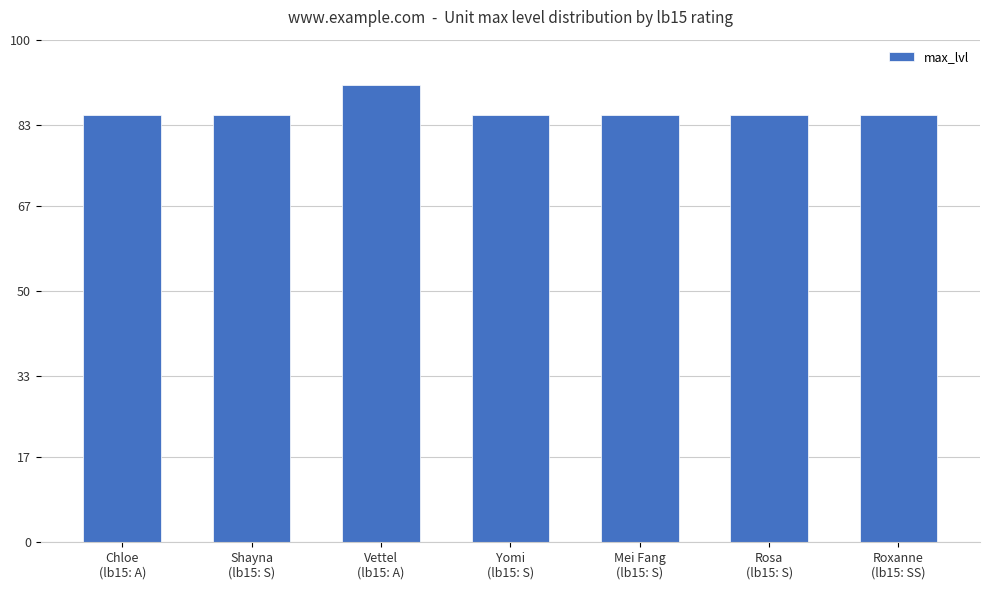

Reading left to right, extract all data points from this chart.

85	85	91	85	85	85	85